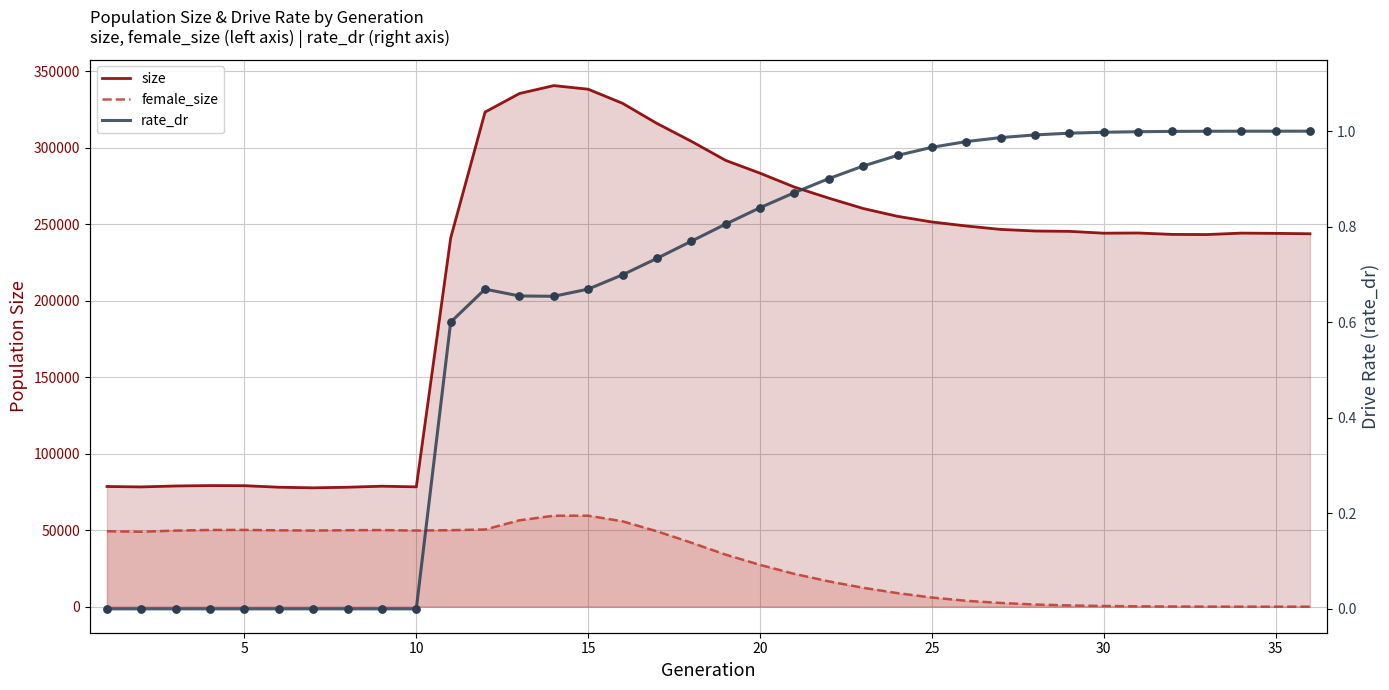

Which series has the largest total across all categories?

size